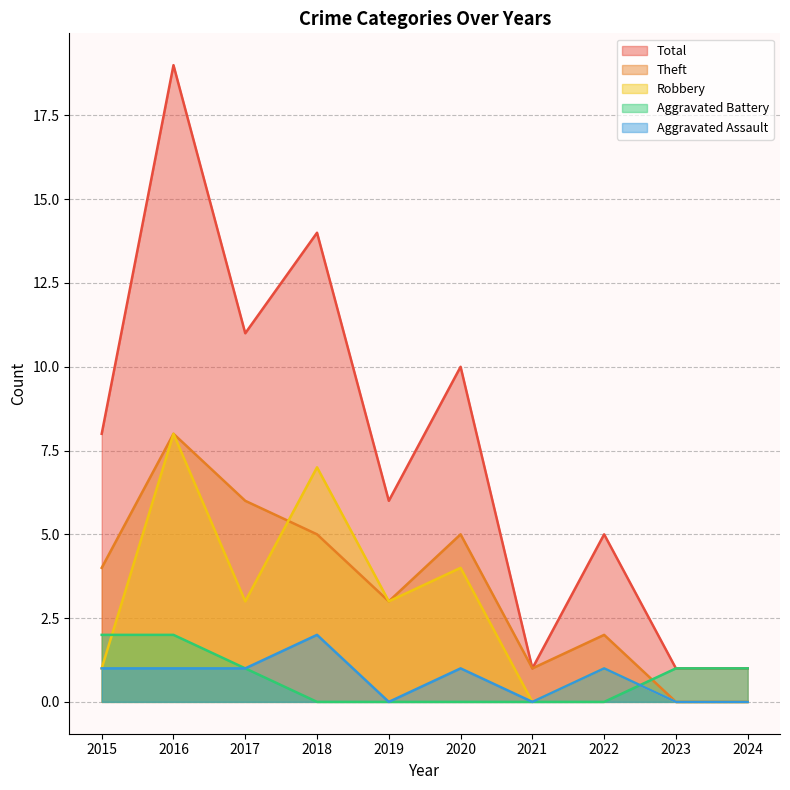

What is the total value across all series at 2023?

2